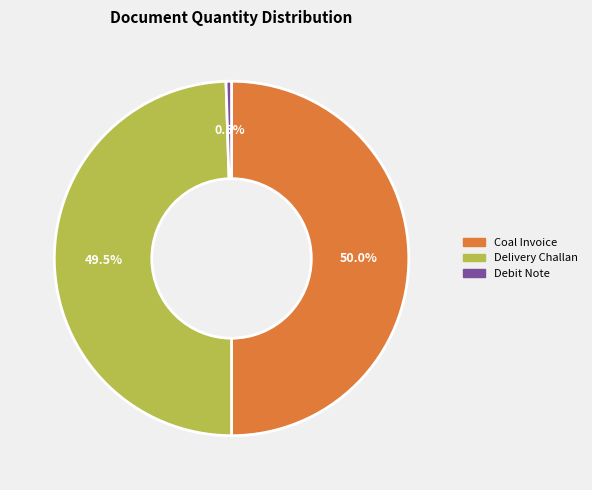

How much of the chart is everything except Debit Note?

99.5%